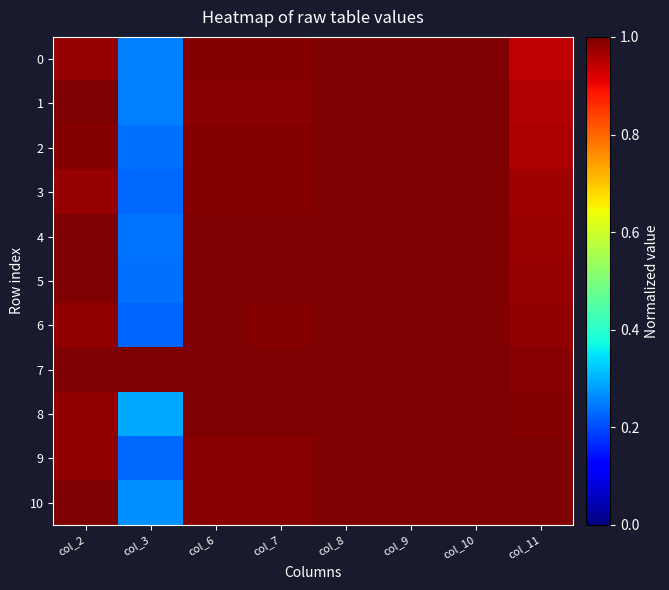

Reading left to right, transcribe all the data shown in this chart.

0: col_2=1.0	col_3=0.3	col_6=1.0	col_7=1.0	col_8=1.0	col_9=1.0	col_10=1.0	col_11=0.9
1: col_2=1.0	col_3=0.3	col_6=1.0	col_7=1.0	col_8=1.0	col_9=1.0	col_10=1.0	col_11=1.0
2: col_2=1.0	col_3=0.2	col_6=1.0	col_7=1.0	col_8=1.0	col_9=1.0	col_10=1.0	col_11=1.0
3: col_2=1.0	col_3=0.2	col_6=1.0	col_7=1.0	col_8=1.0	col_9=1.0	col_10=1.0	col_11=1.0
4: col_2=1.0	col_3=0.2	col_6=1.0	col_7=1.0	col_8=1.0	col_9=1.0	col_10=1.0	col_11=1.0
5: col_2=1.0	col_3=0.2	col_6=1.0	col_7=1.0	col_8=1.0	col_9=1.0	col_10=1.0	col_11=1.0
6: col_2=1.0	col_3=0.2	col_6=1.0	col_7=1.0	col_8=1.0	col_9=1.0	col_10=1.0	col_11=1.0
7: col_2=1.0	col_3=1.0	col_6=1.0	col_7=1.0	col_8=1.0	col_9=1.0	col_10=1.0	col_11=1.0
8: col_2=1.0	col_3=0.3	col_6=1.0	col_7=1.0	col_8=1.0	col_9=1.0	col_10=1.0	col_11=1.0
9: col_2=1.0	col_3=0.2	col_6=1.0	col_7=1.0	col_8=1.0	col_9=1.0	col_10=1.0	col_11=1.0
10: col_2=1.0	col_3=0.3	col_6=1.0	col_7=1.0	col_8=1.0	col_9=1.0	col_10=1.0	col_11=1.0